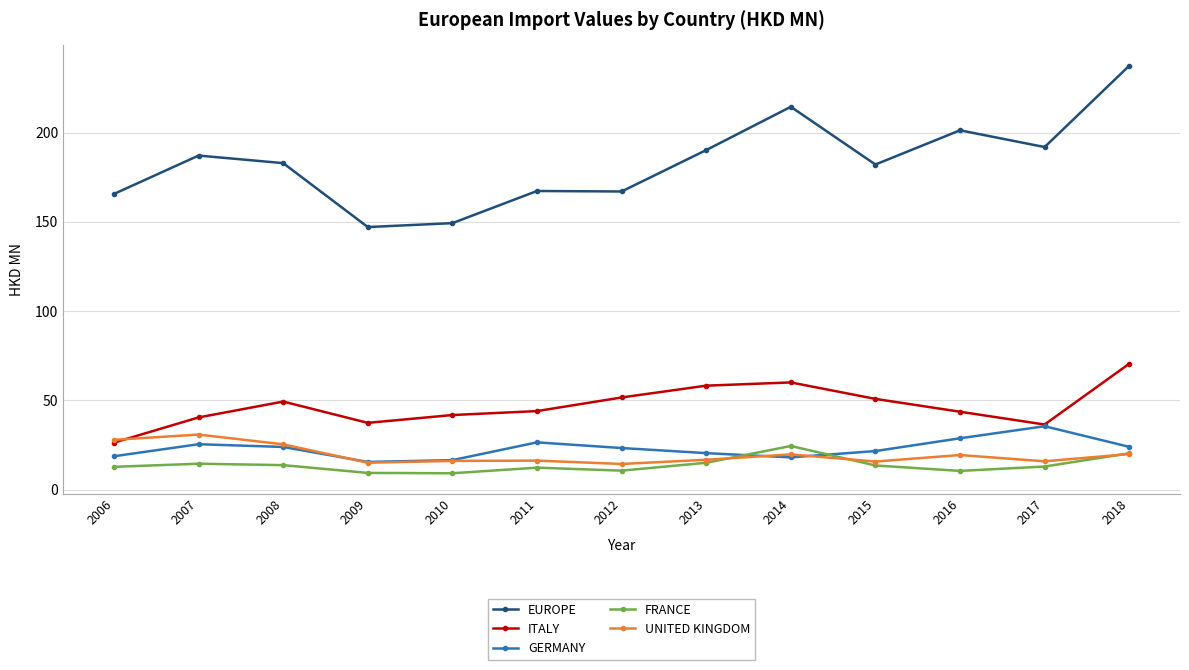

Is the value of UNITED KINGDOM at 2011 greater than the value of GERMANY at 2006?

No